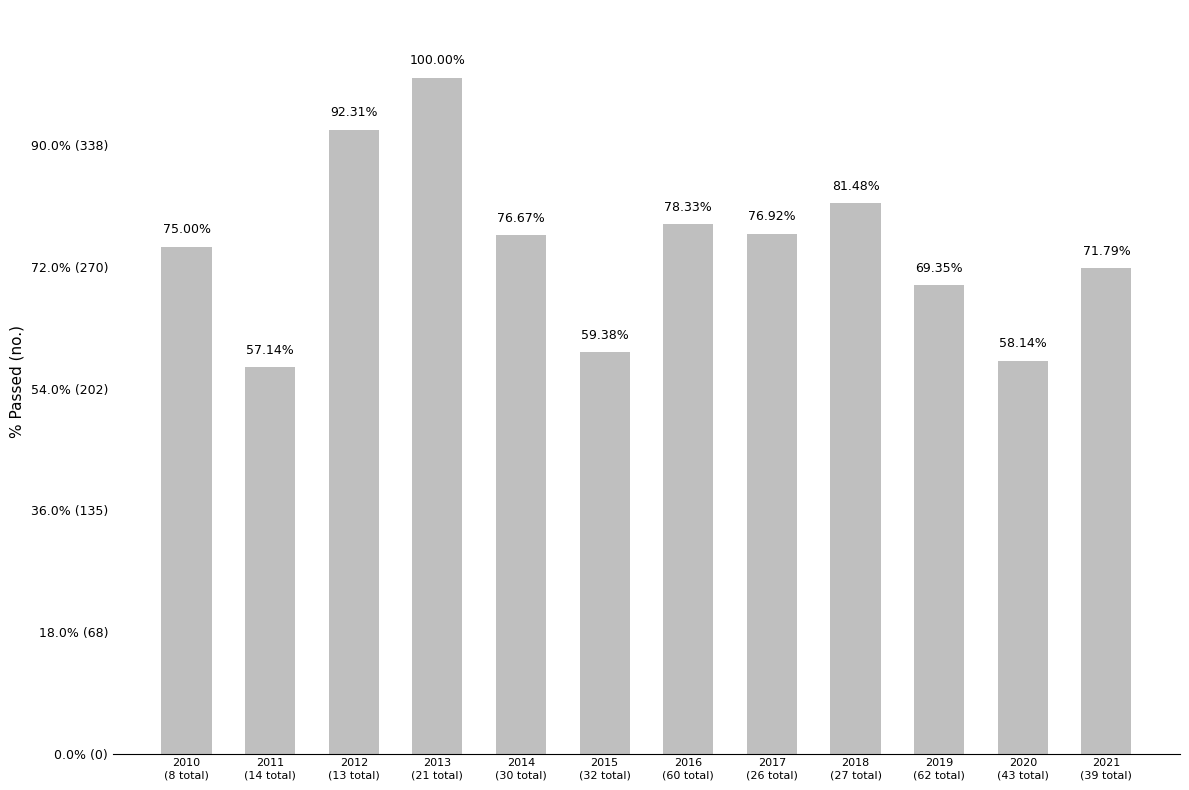

What is the label of the 4th bar from the right?

2018
(27 total)